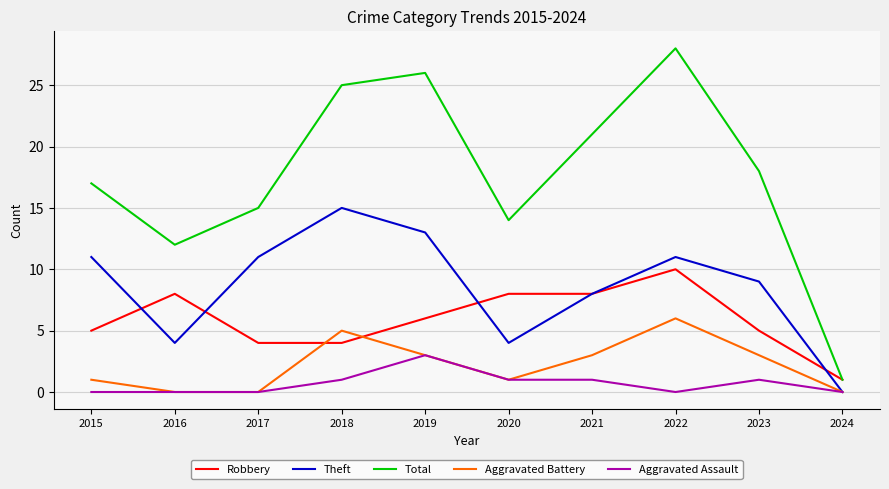

What is the maximum value for Total?

28